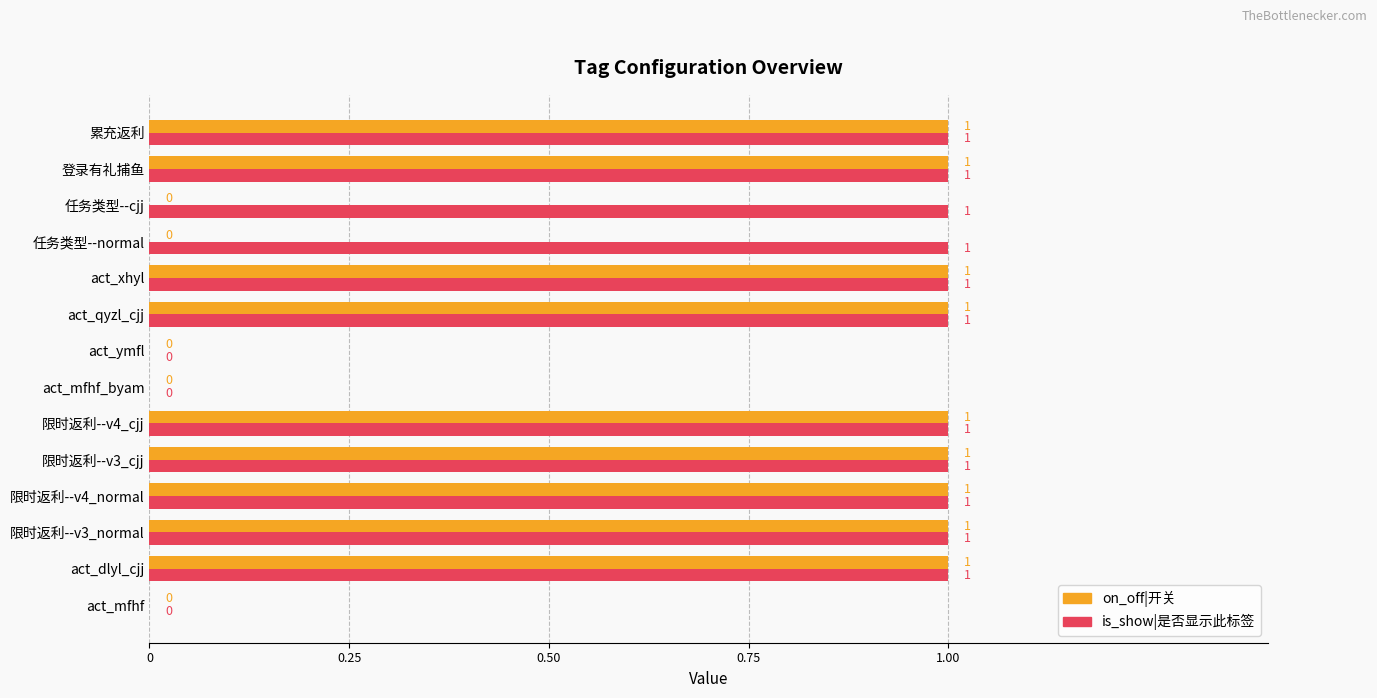

Which series has the largest total across all categories?

is_show|是否显示此标签